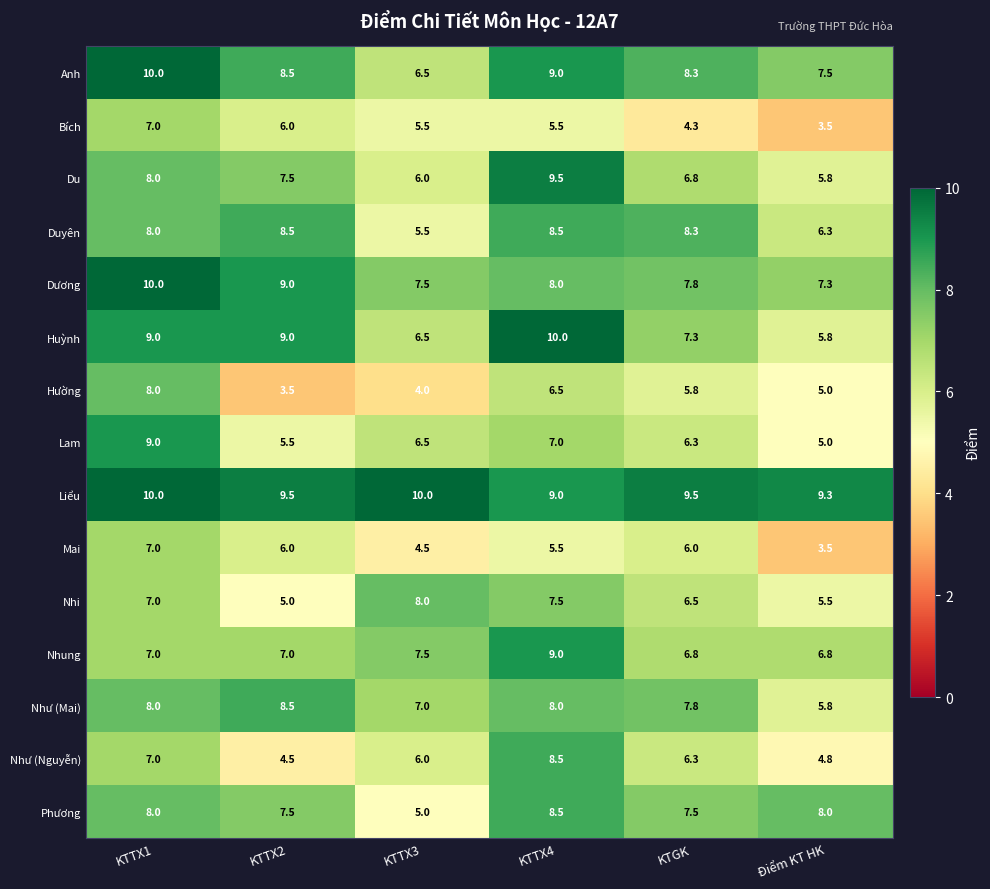

Which series has the largest total across all categories?

Liểu